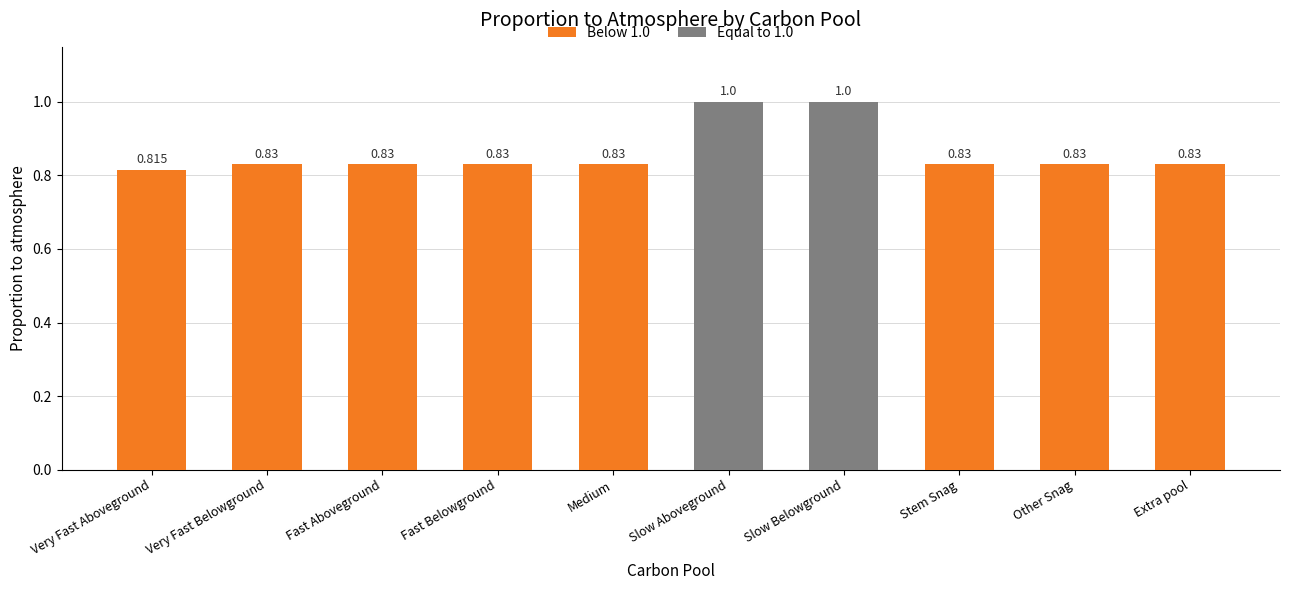

Count the values in the range 0 to 1.

10